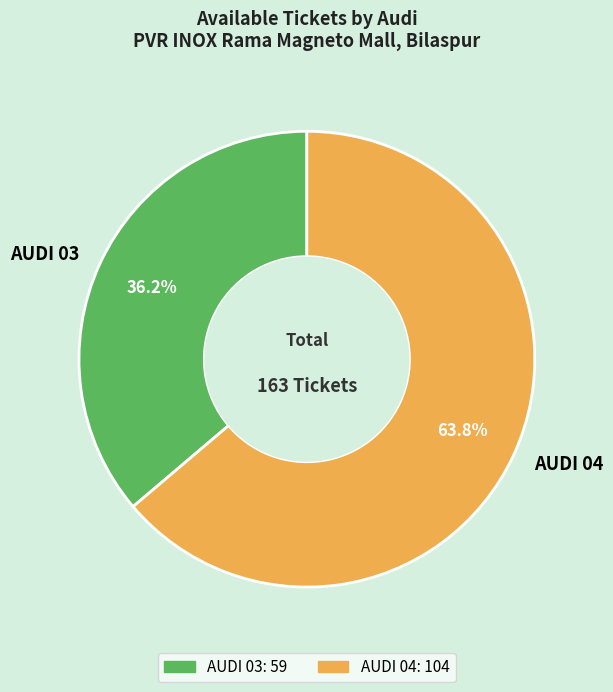

To the nearest percent, what is the average slice percentage?

50%